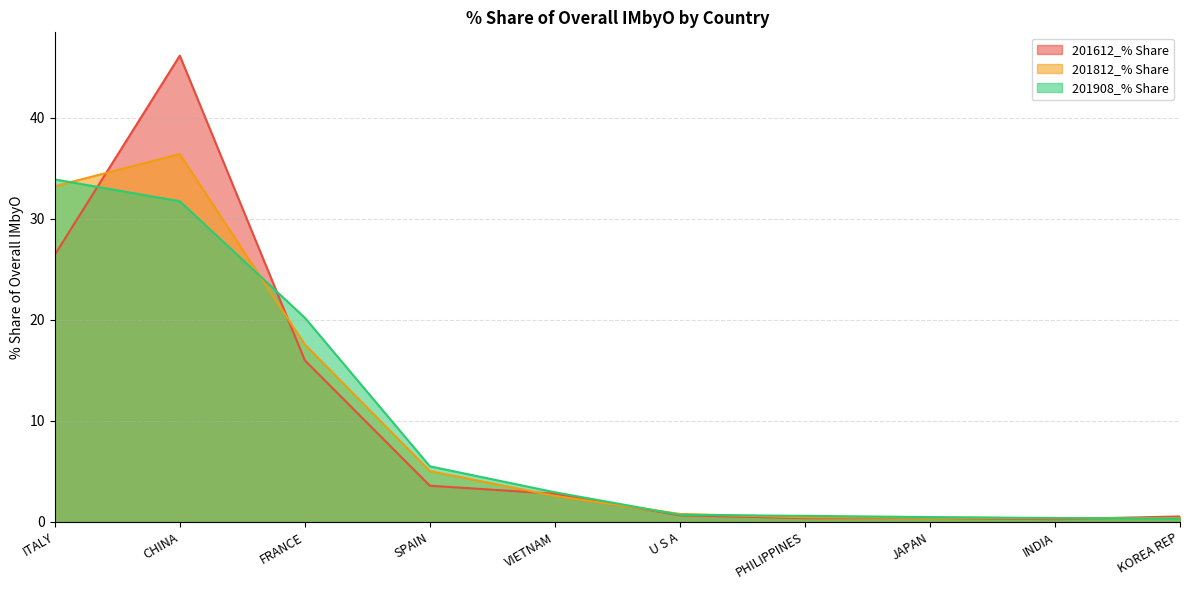

Rank the series by their maximum value, from highest to lowest.

201612_% Share, 201812_% Share, 201908_% Share